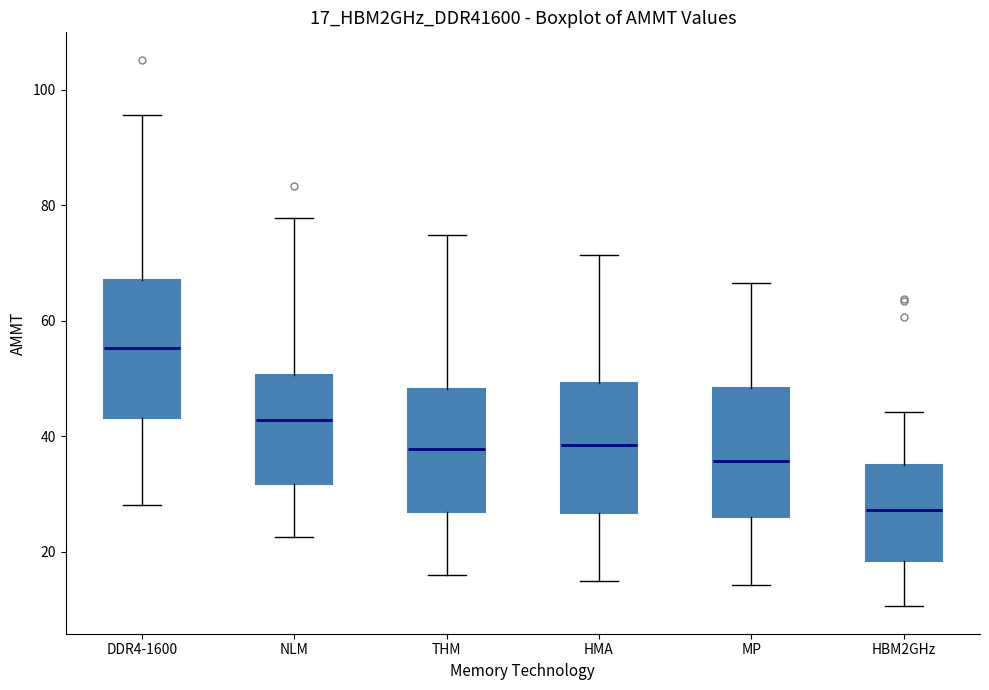

Where is the upper edge of the box for NLM on the y-axis? The values are not printed on the chart, so give them approximately, as read against the axis.

50